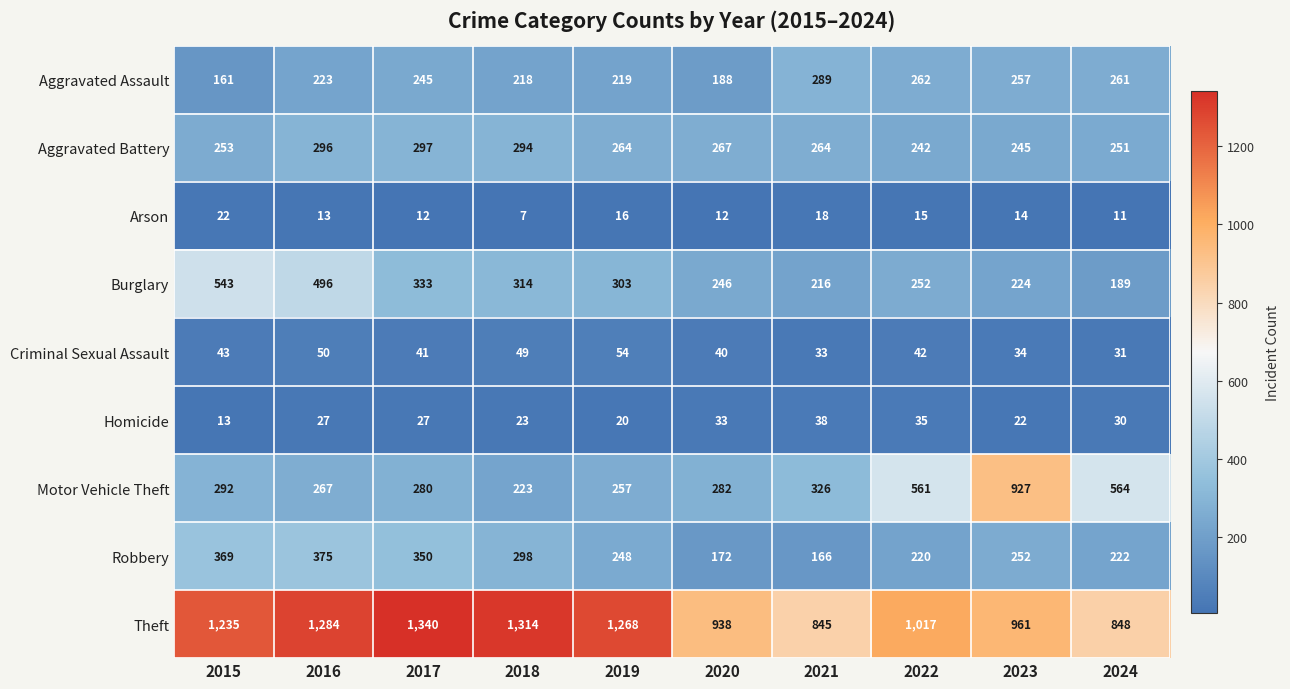

At which category is the sum across all series the highest?

2016